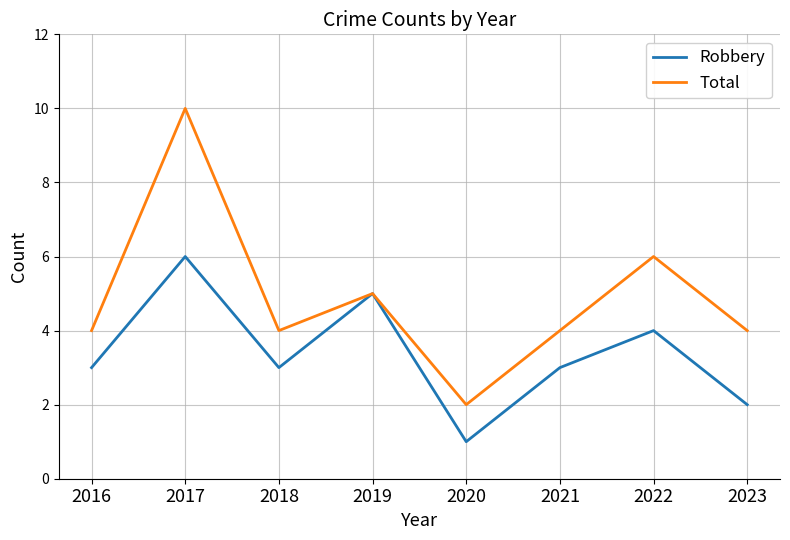

At which category is the sum across all series the highest?

2017